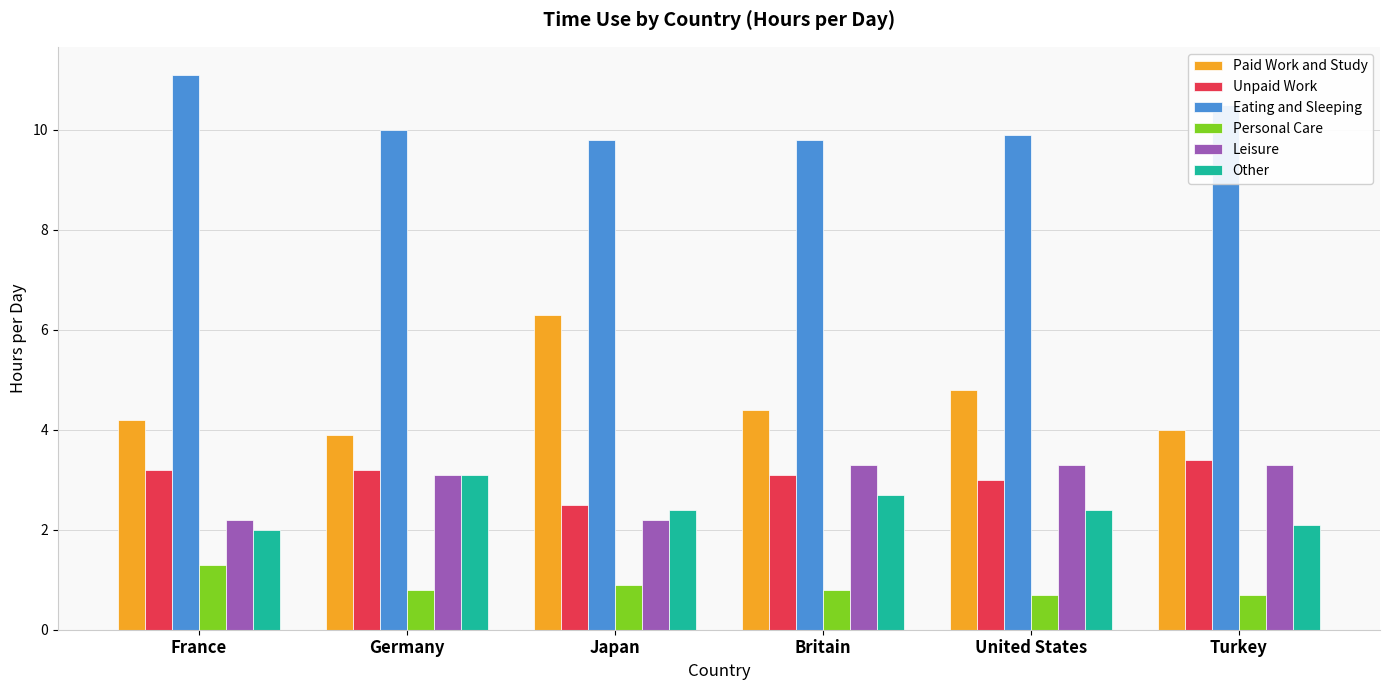

What is the highest value of the Personal Care series?

1.3